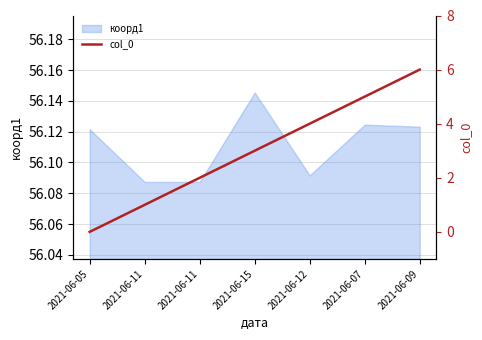

Count the number of values greater than 3.

3